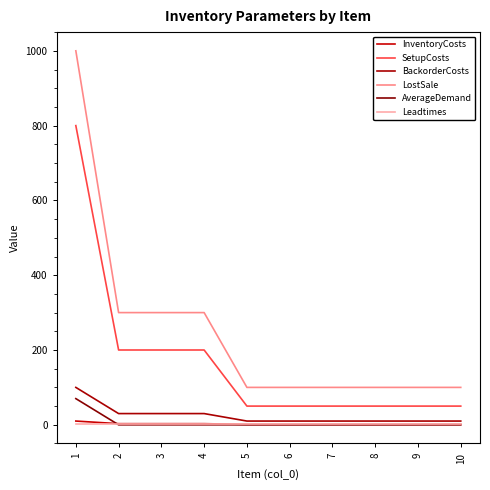

What is the difference between the highest and lowest values at 7?

100